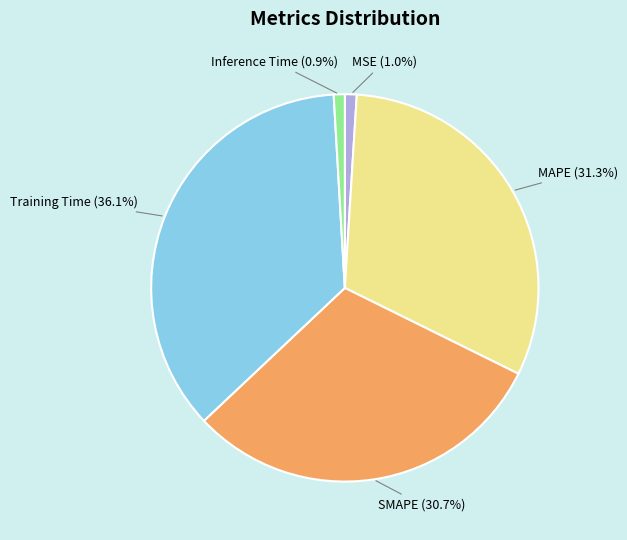

To the nearest percent, what percentage of the pie is Training Time?

36%